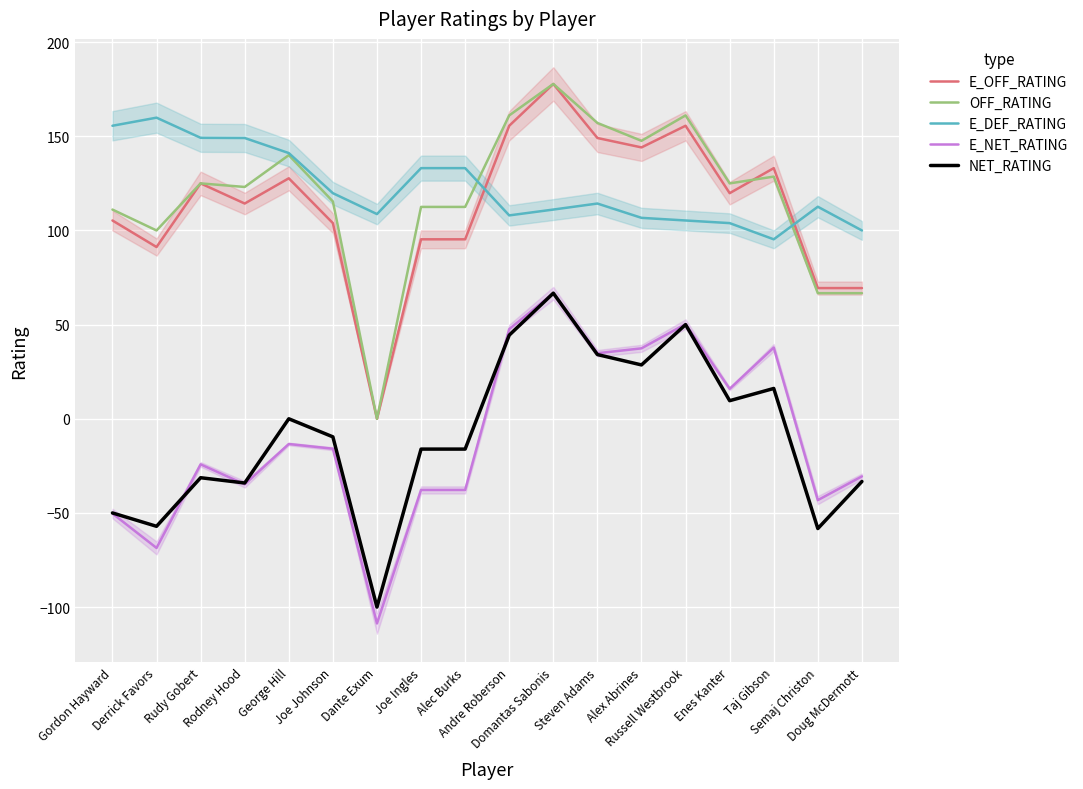

At Rudy Gobert, list the series in order from largest to smallest.

E_DEF_RATING, E_OFF_RATING, OFF_RATING, E_NET_RATING, NET_RATING